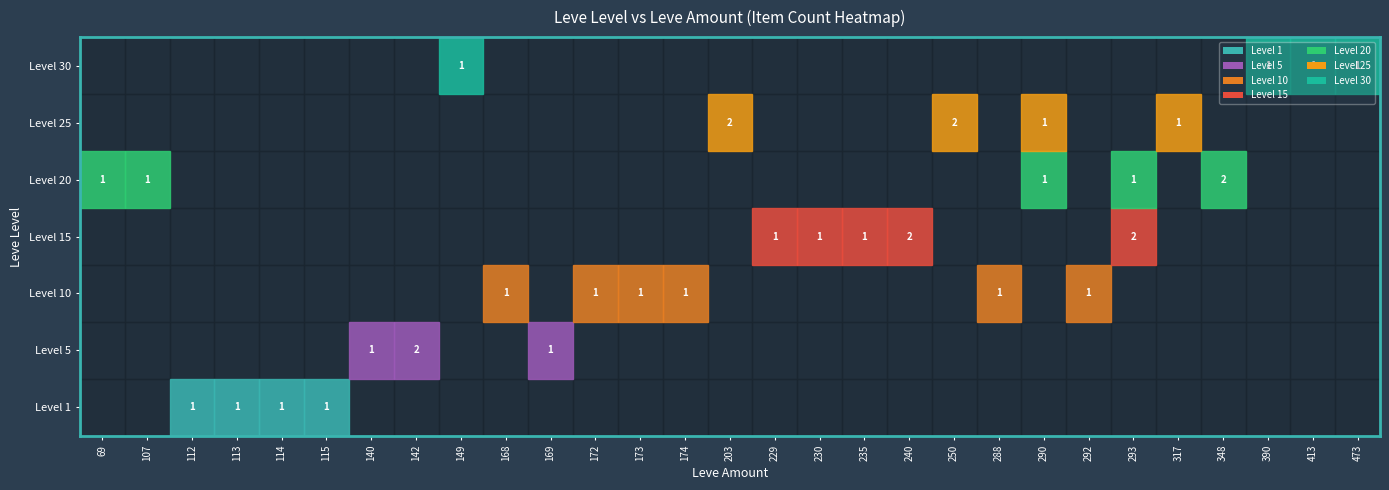

Between 114 and 113, which is larger?

114